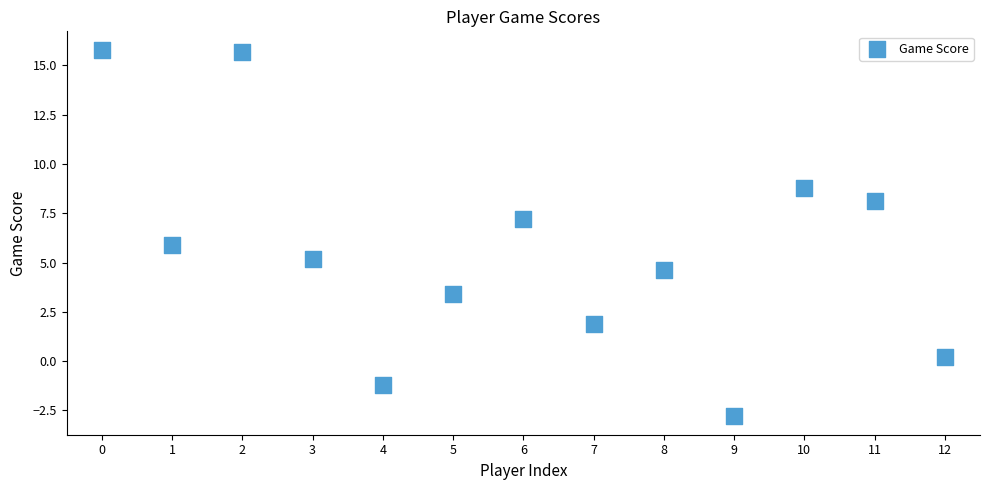

What is the range of Y values (max minus min)?

18.6